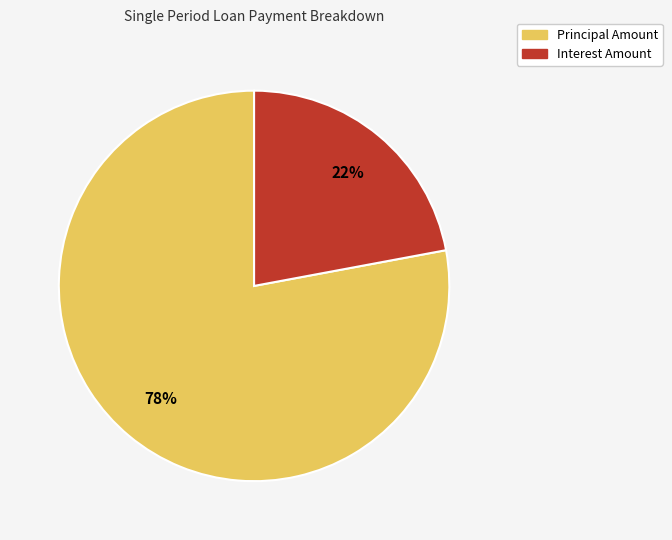

To the nearest percent, what percentage of the pie is Principal Amount?

78%